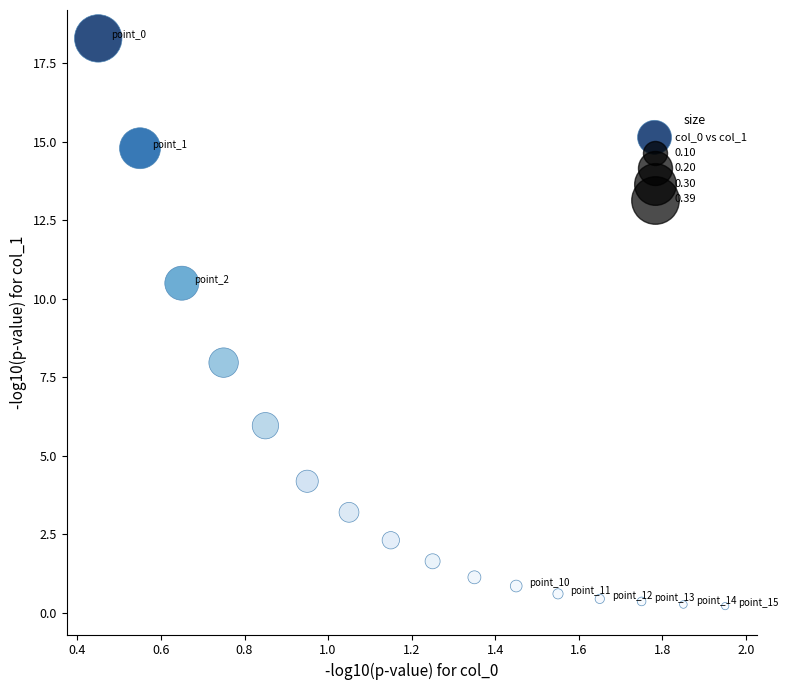

What is the range of X values (max minus min)?

1.5